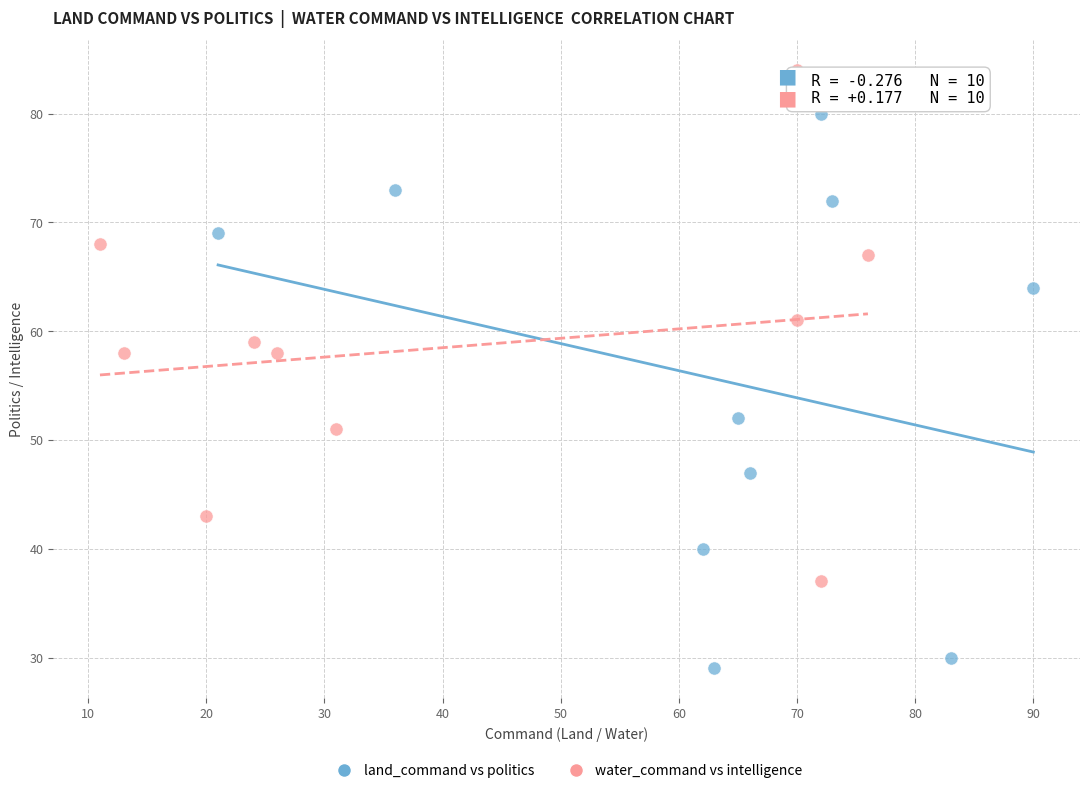

Which series has the widest spread of Y values?

land_command vs politics